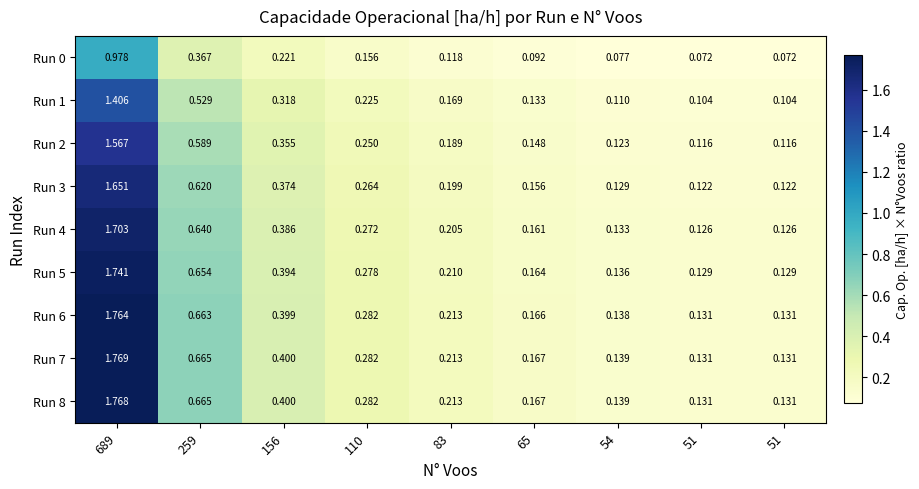

Reading left to right, list all the values displayed in this chart.

Run 0: 689=1.0	259=0.4	156=0.2	110=0.2	83=0.1	65=0.1	54=0.1	51=0.1	51=0.1
Run 1: 689=1.4	259=0.5	156=0.3	110=0.2	83=0.2	65=0.1	54=0.1	51=0.1	51=0.1
Run 2: 689=1.6	259=0.6	156=0.4	110=0.2	83=0.2	65=0.1	54=0.1	51=0.1	51=0.1
Run 3: 689=1.7	259=0.6	156=0.4	110=0.3	83=0.2	65=0.2	54=0.1	51=0.1	51=0.1
Run 4: 689=1.7	259=0.6	156=0.4	110=0.3	83=0.2	65=0.2	54=0.1	51=0.1	51=0.1
Run 5: 689=1.7	259=0.7	156=0.4	110=0.3	83=0.2	65=0.2	54=0.1	51=0.1	51=0.1
Run 6: 689=1.8	259=0.7	156=0.4	110=0.3	83=0.2	65=0.2	54=0.1	51=0.1	51=0.1
Run 7: 689=1.8	259=0.7	156=0.4	110=0.3	83=0.2	65=0.2	54=0.1	51=0.1	51=0.1
Run 8: 689=1.8	259=0.7	156=0.4	110=0.3	83=0.2	65=0.2	54=0.1	51=0.1	51=0.1